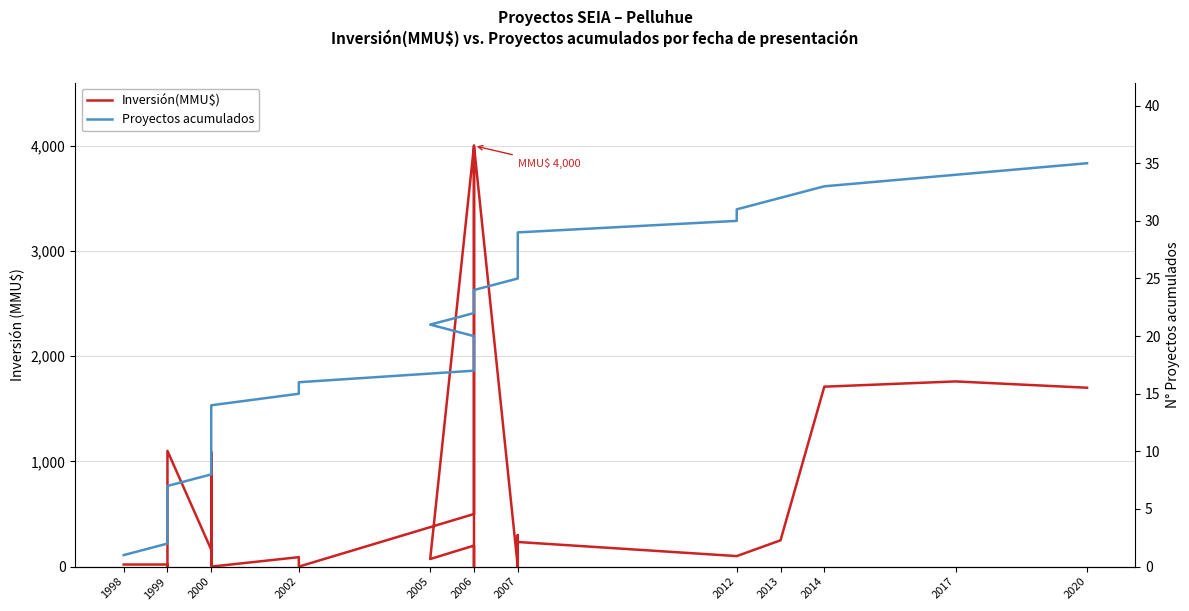

True or false: Inversión(MMU$) and Proyectos acumulados intersect in this chart.

True